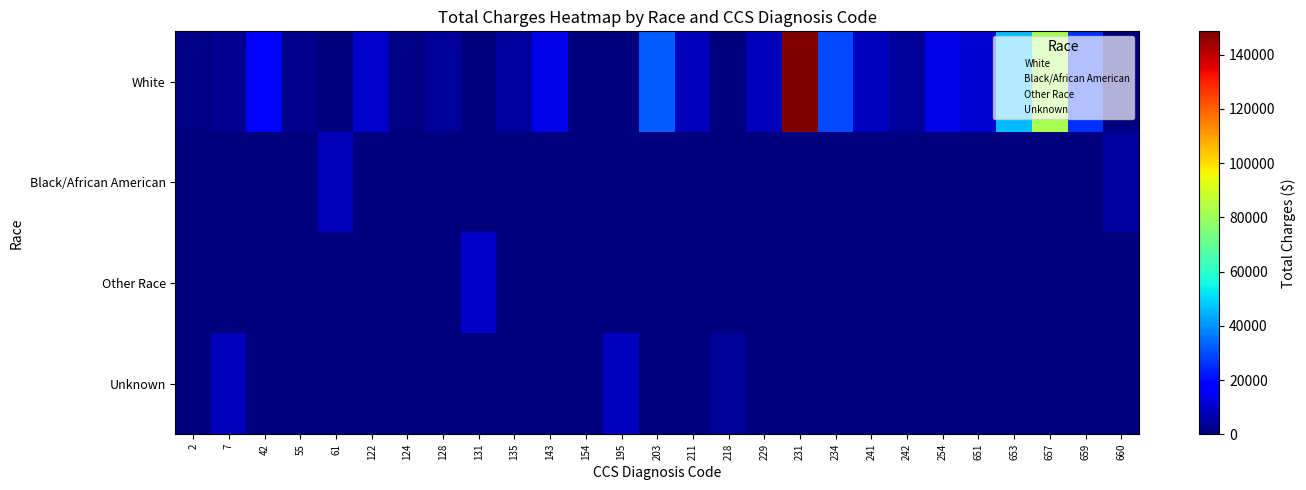

Reading right to left, transcribe all the data shown in this chart.

White: 660=0.0	659=26041.2	657=82238.1	653=46139.2	651=10960.2	254=13593.5	242=3571.8	241=8690.9	234=29511.4	231=148612.3	229=7850.8	218=0.0	211=7867.4	203=31962.6	195=0.0	154=524.2	143=13787.0	135=4476.2	131=0.0	128=4053.3	124=1028.5	122=10164.9	61=0.0	55=2013.9	42=16562.0	7=2506.2	2=730.5
Black/African American: 660=4498.6	659=0.0	657=0.0	653=0.0	651=0.0	254=0.0	242=0.0	241=0.0	234=0.0	231=0.0	229=0.0	218=0.0	211=0.0	203=0.0	195=0.0	154=0.0	143=0.0	135=0.0	131=0.0	128=0.0	124=0.0	122=0.0	61=7274.7	55=0.0	42=0.0	7=0.0	2=0.0
Other Race: 660=0.0	659=0.0	657=0.0	653=0.0	651=0.0	254=0.0	242=0.0	241=0.0	234=0.0	231=0.0	229=0.0	218=0.0	211=0.0	203=0.0	195=0.0	154=0.0	143=0.0	135=0.0	131=9867.0	128=0.0	124=0.0	122=0.0	61=0.0	55=0.0	42=0.0	7=0.0	2=0.0
Unknown: 660=0.0	659=0.0	657=0.0	653=0.0	651=0.0	254=0.0	242=0.0	241=0.0	234=0.0	231=0.0	229=0.0	218=3957.0	211=0.0	203=0.0	195=8322.4	154=0.0	143=0.0	135=0.0	131=0.0	128=0.0	124=0.0	122=0.0	61=0.0	55=0.0	42=0.0	7=7858.4	2=0.0